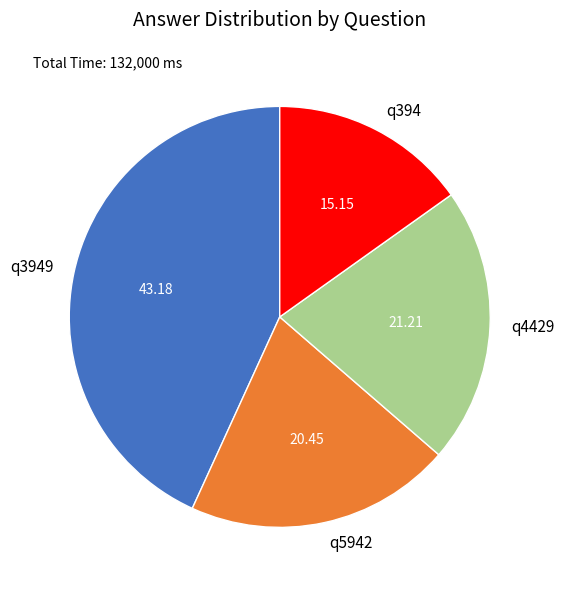

Which has a higher value, q4429 or q394?

q4429